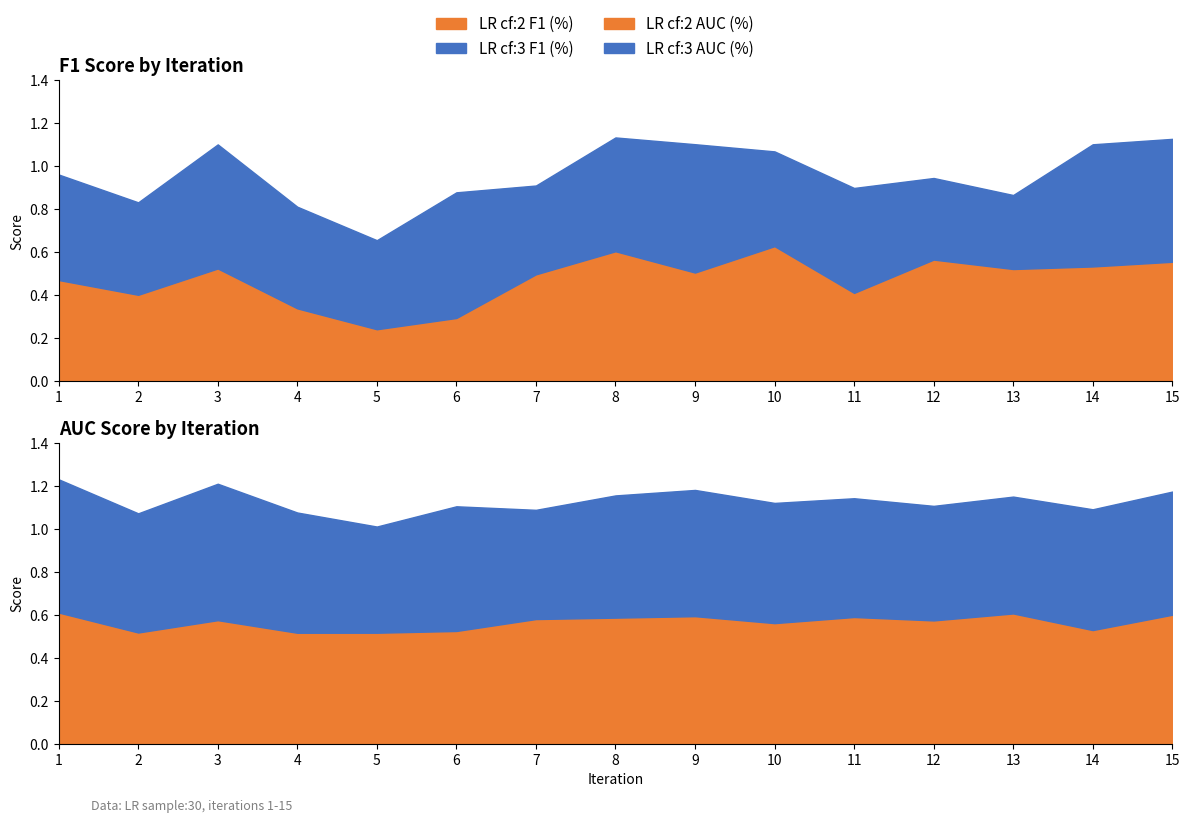

List the series in order of their peak value, lowest first.

LR cf:3 F1 (%), LR cf:2 AUC (%), LR cf:2 F1 (%), LR cf:3 AUC (%)